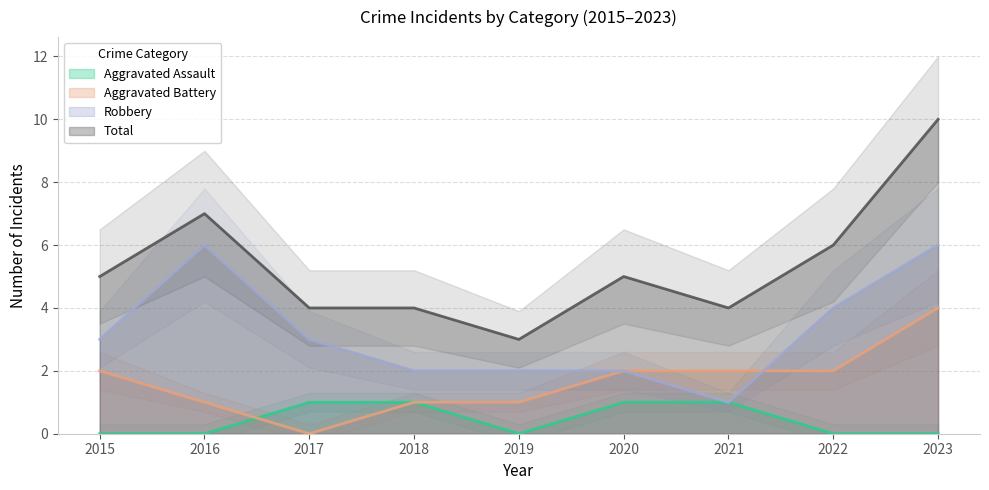

How many interior local valleys does the Aggravated Battery series have?

1